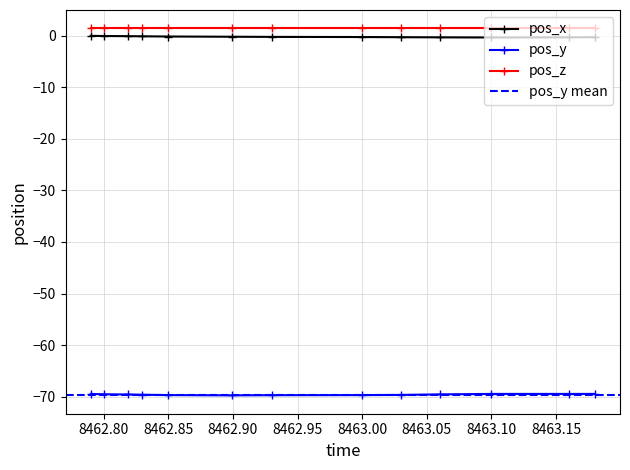

What is the lowest value of the pos_y series?

-69.7